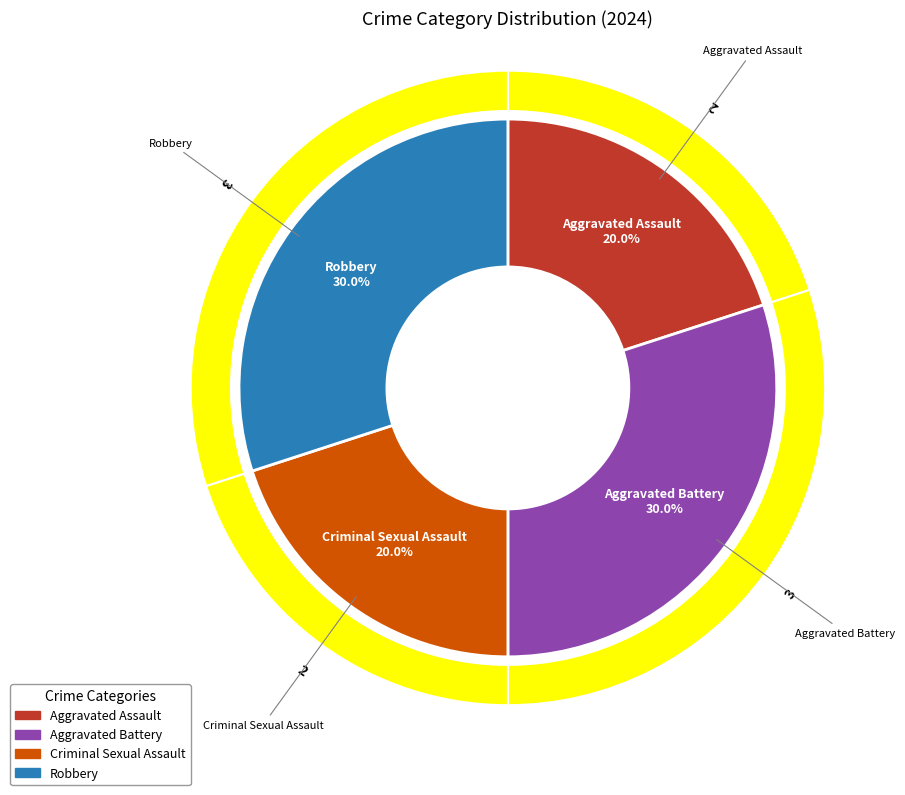

To the nearest percent, what is the average slice percentage?

25%